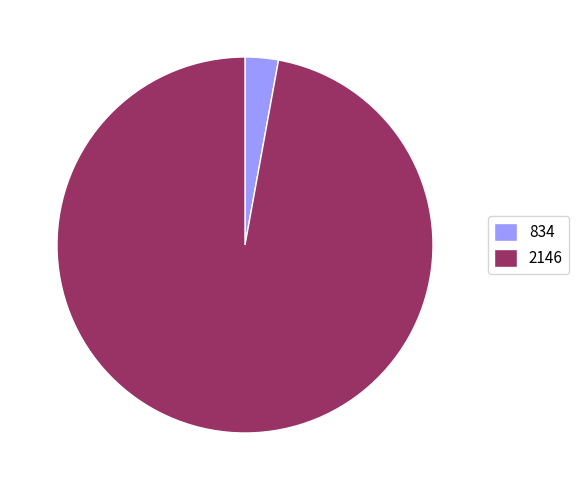

What is the largest slice in the pie chart?

2146